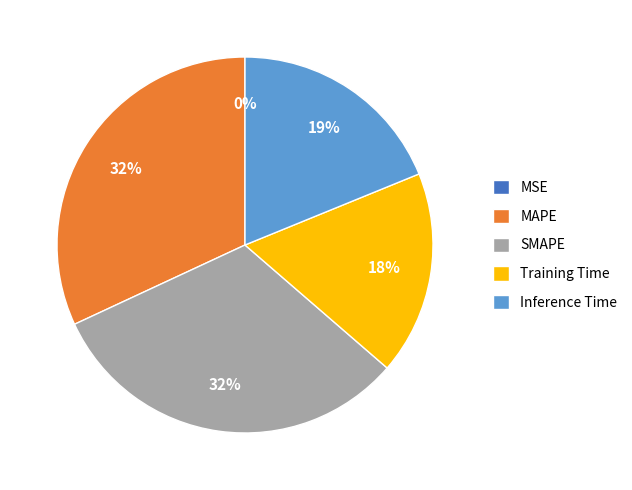

Is there any slice that represents more than half of the pie?

No